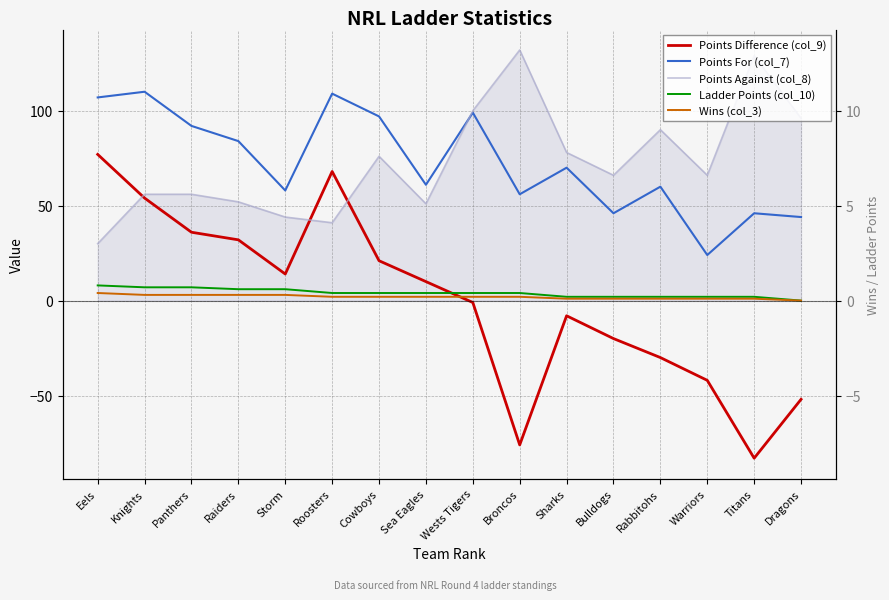

Which has a higher value, Dragons or Sea Eagles?

Sea Eagles